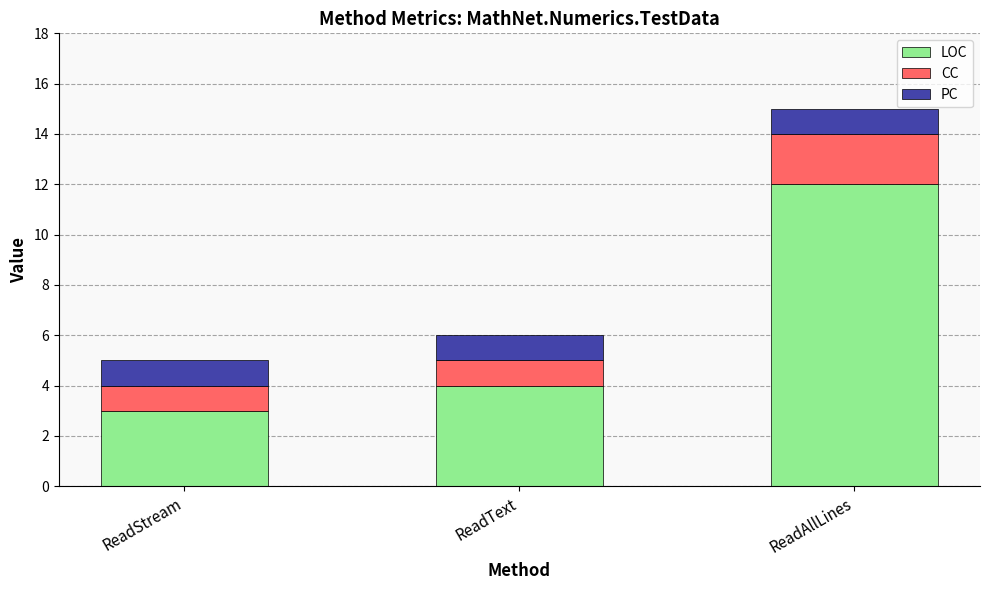

At which category is the sum across all series the highest?

ReadAllLines